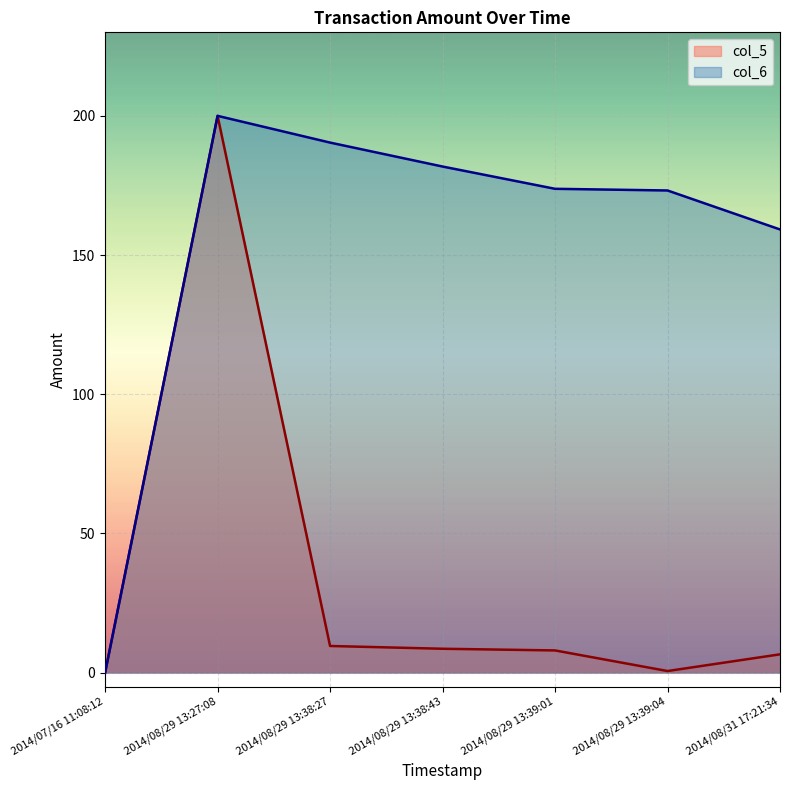

Where is col_5 nearest to the value 100?

2014/08/29 13:38:27